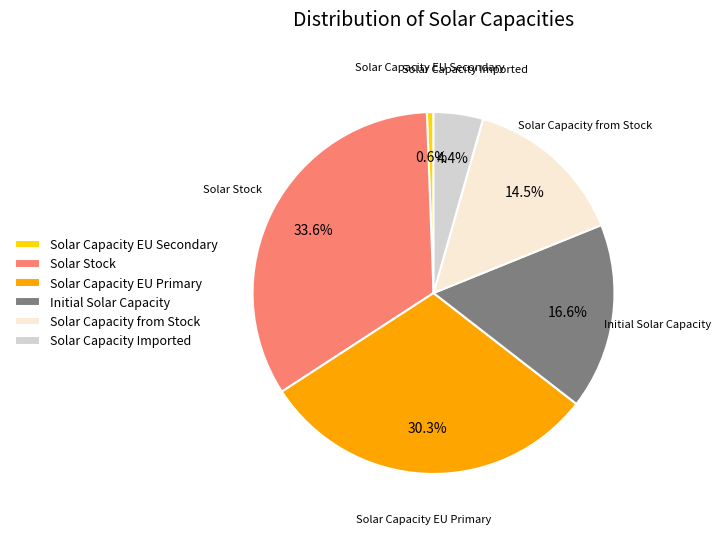

Count the number of slices in the pie.

6